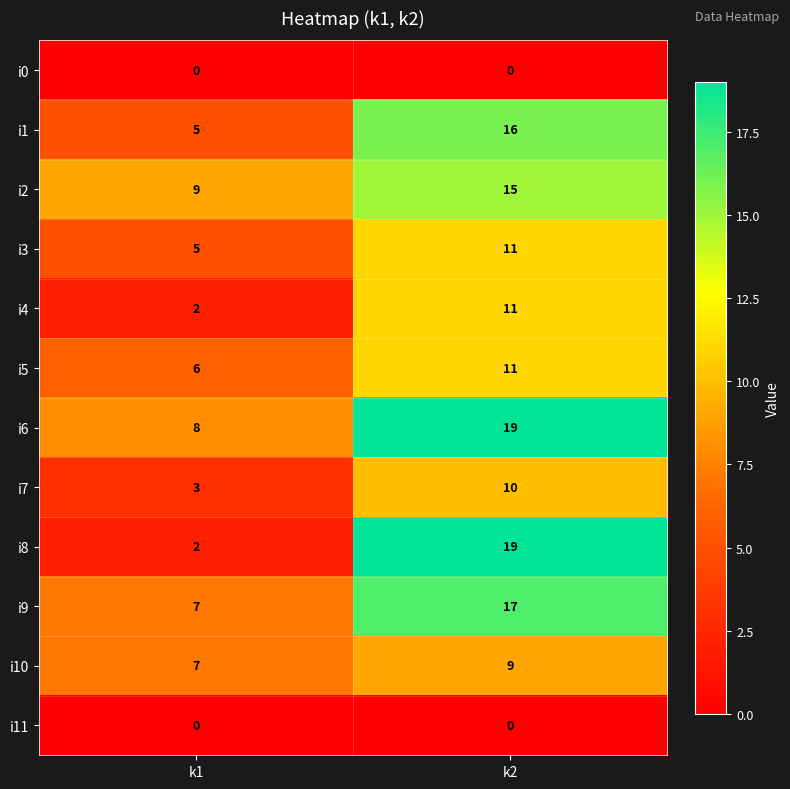

At which category is the sum across all series the highest?

k2